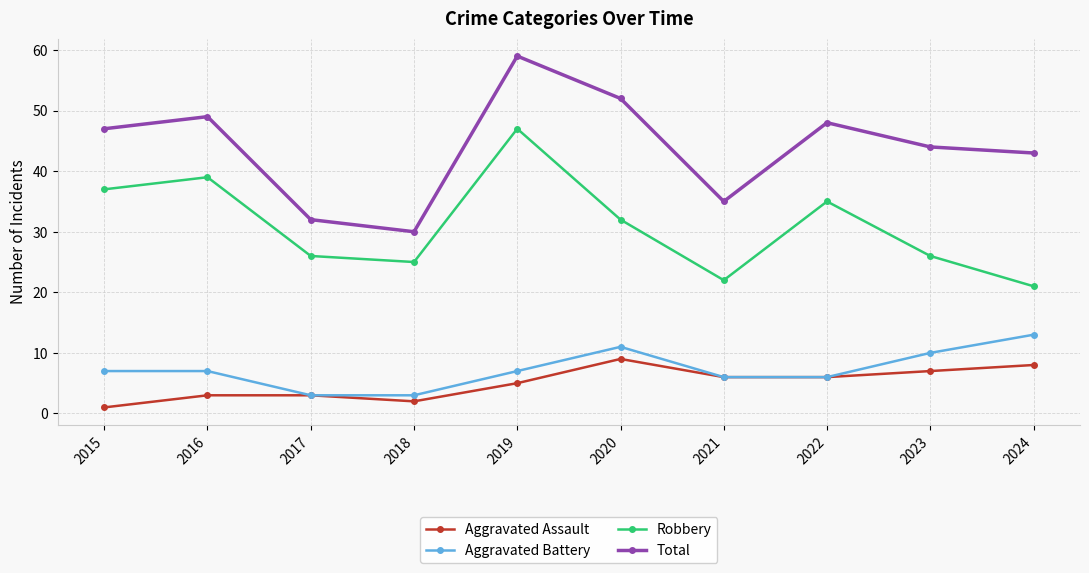

What is the difference between the Aggravated Battery values at 2018 and 2024?

10